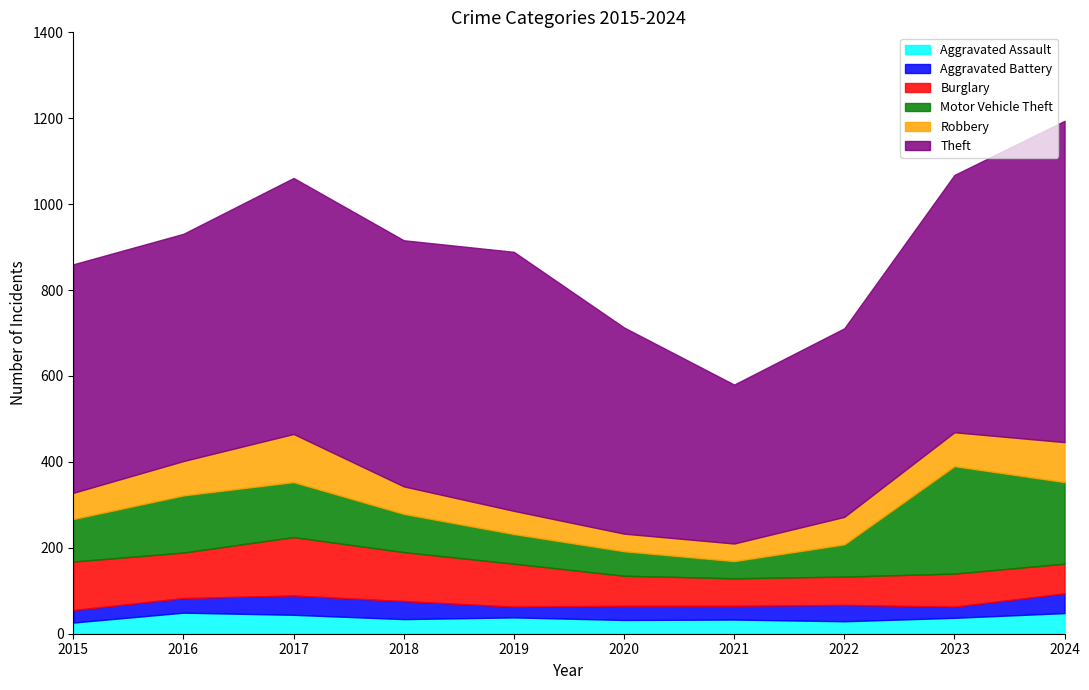

What is the highest value of the Burglary series?

136